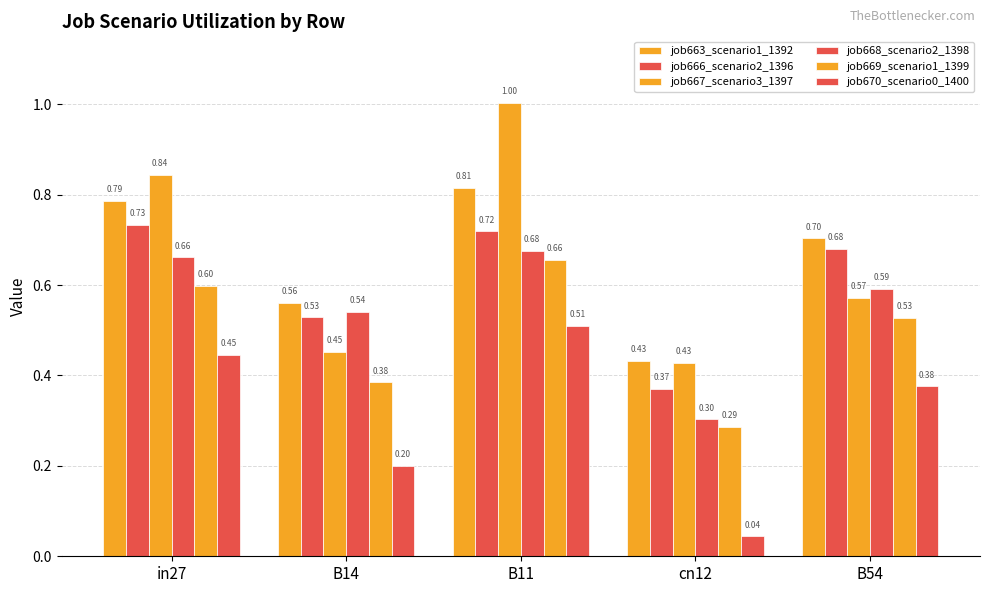

What position from the left is in27?

1